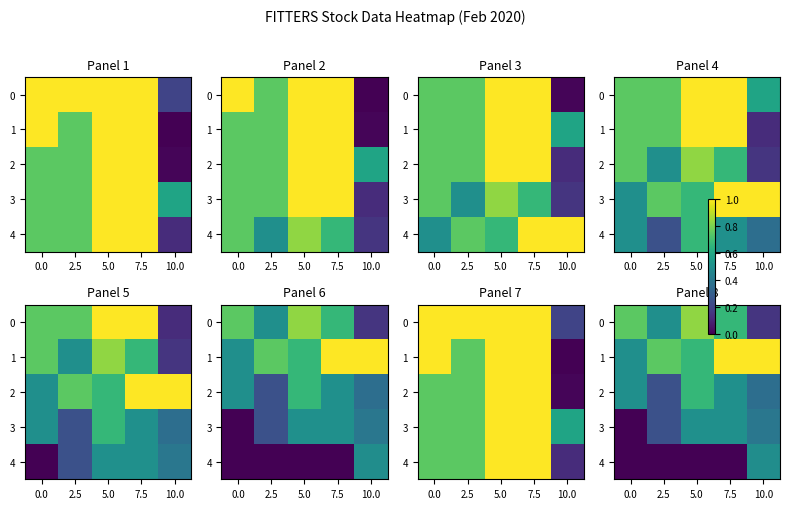

True or false: 2 has a value of 0.5 at 7.5.

True